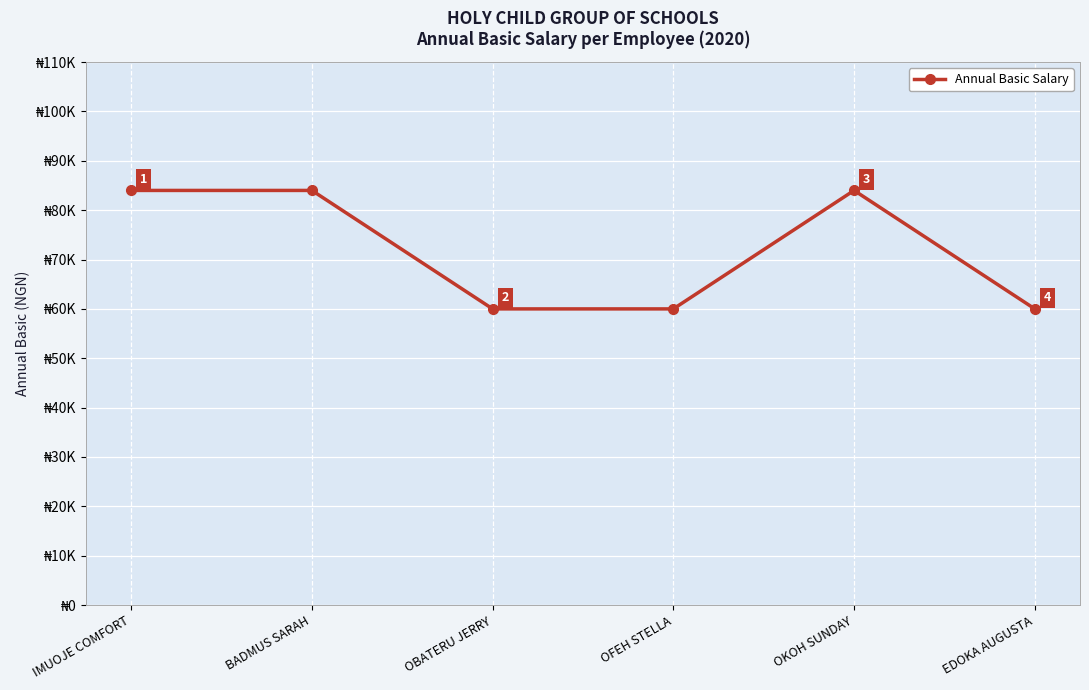

What is the sum of all values?

432000